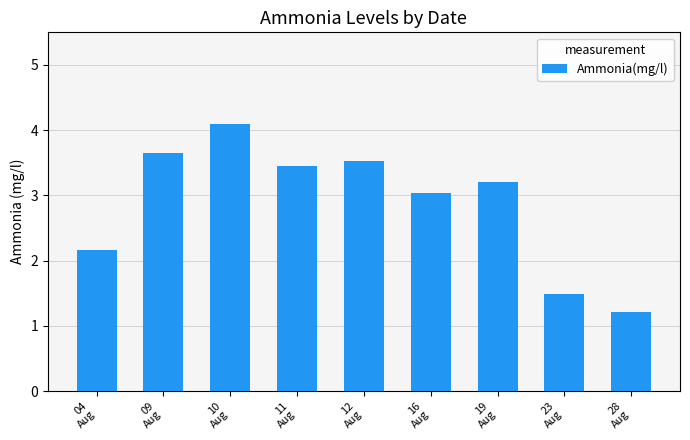

What is the greatest value displayed?

4.1